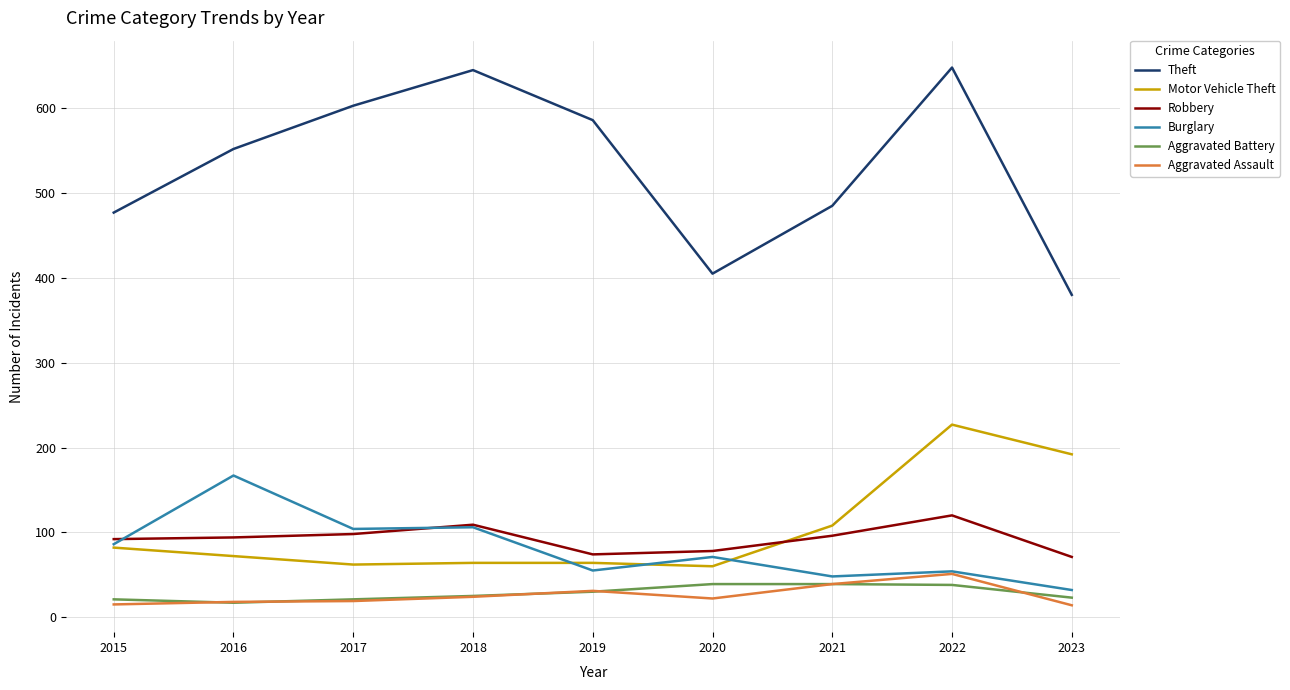

True or false: Aggravated Battery and Burglary cross at least once.

False